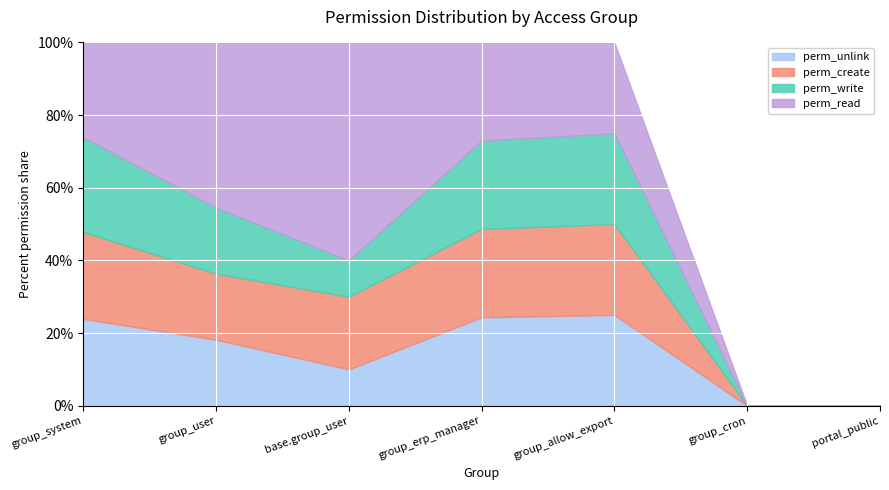

At which category is the sum across all series the highest?

group_system